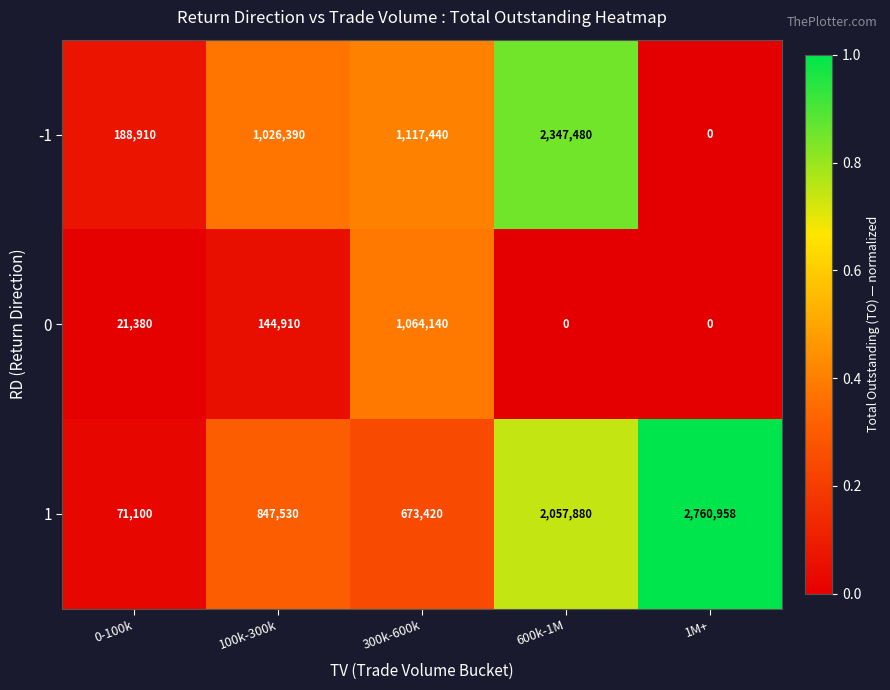

What is the difference between the 1 values at 1M+ and 300k-600k?

2087538